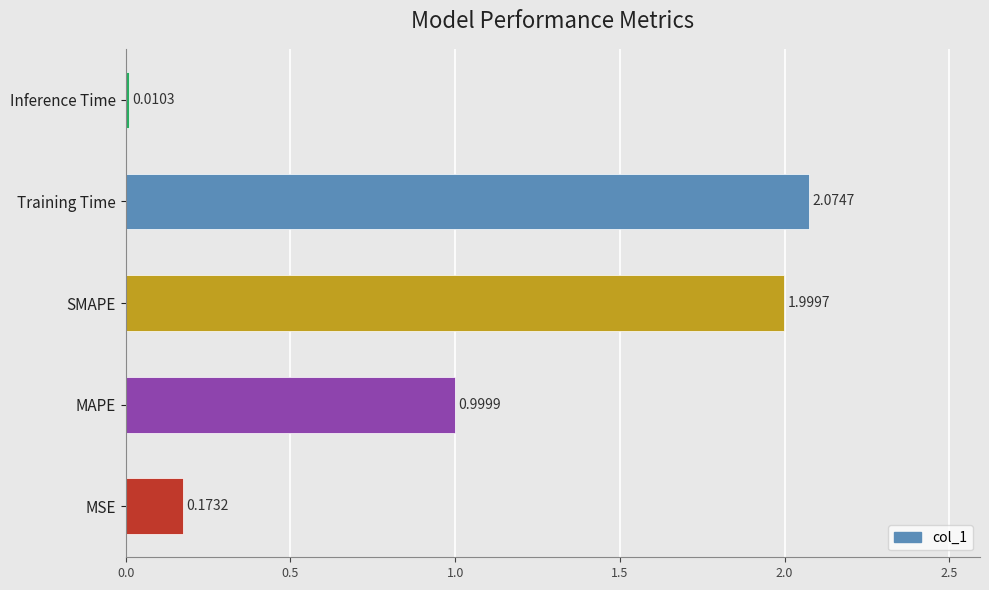

Rank the categories by value from lowest to highest.

Inference Time, MSE, MAPE, SMAPE, Training Time